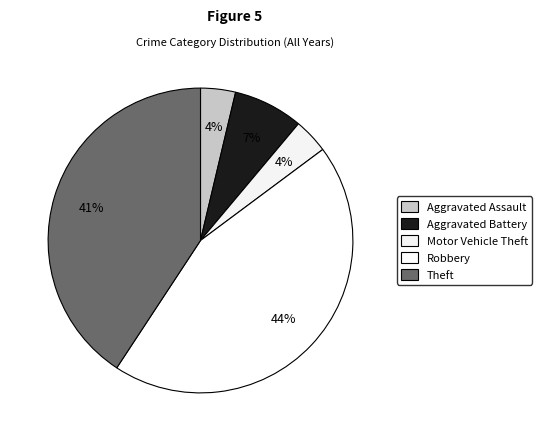

What percentage do Theft and Aggravated Battery together represent?

48.1%